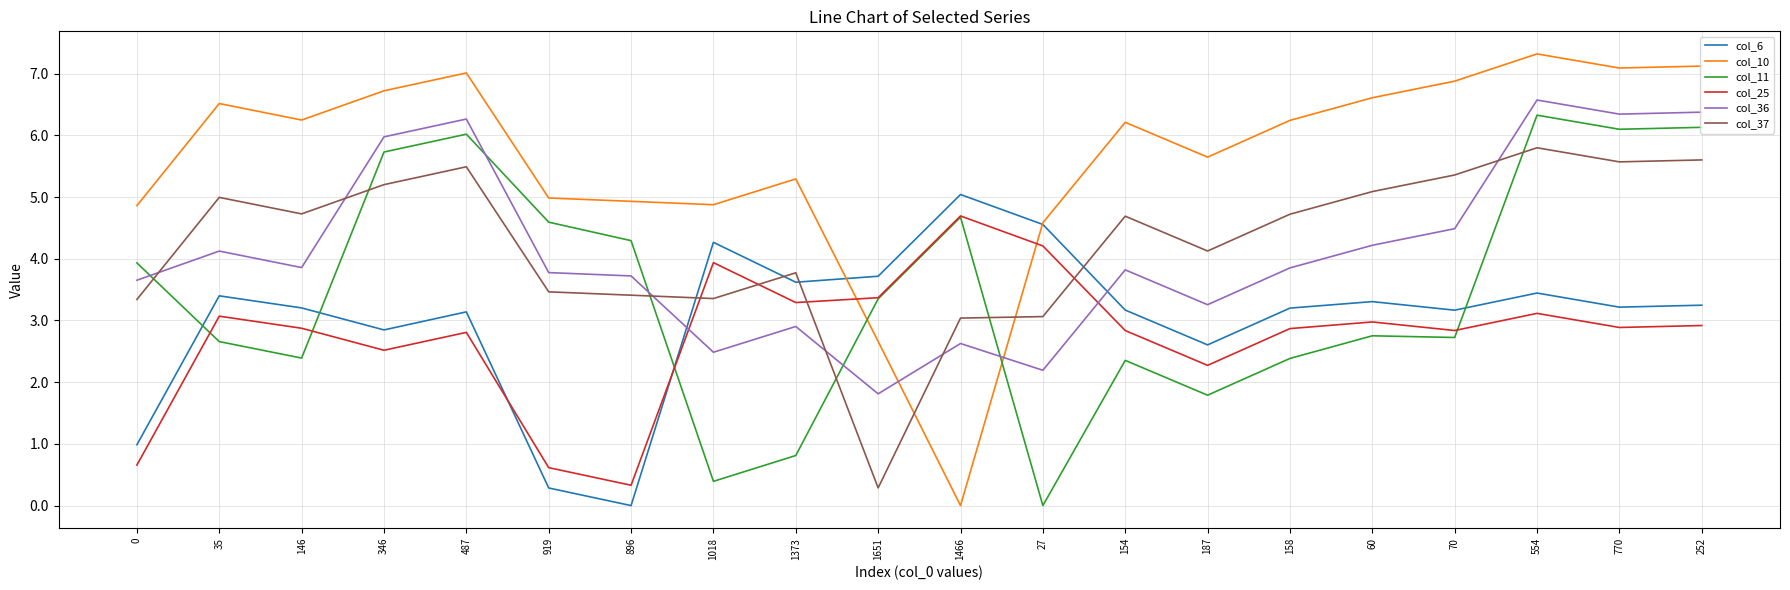

What are all the series names shown in the legend?

col_6, col_10, col_11, col_25, col_36, col_37